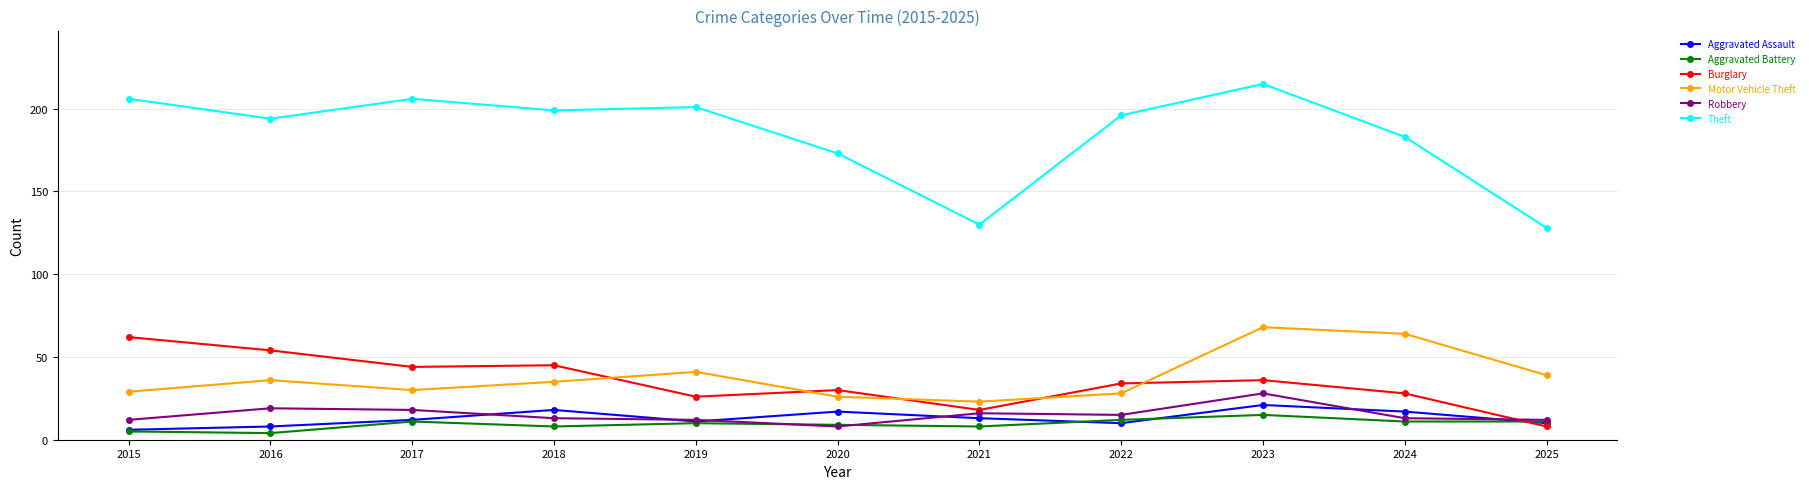

What is the value of the Aggravated Battery point at the 4th from the left?

8